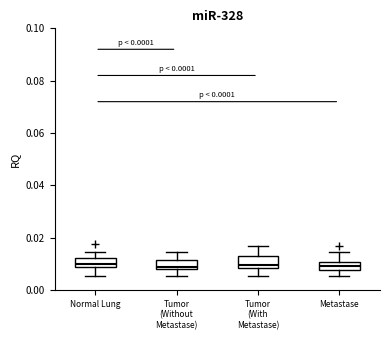

Reading left to right, transcribe this box plot: for each box, give where its median line is, the range the box spans, and where its two whiskers end, as read against the y-axis. The values are not printed on the chart, so give them approximately, as read against the axis.

Normal Lung: median 0.010, box 0.008 to 0.012, whiskers 0.006 to 0.014
Tumor (Without Metastase): median 0.008 (just above the box's lower edge), box 0.008 to 0.012, whiskers 0.006 to 0.014
Tumor (With Metastase): median 0.010, box 0.008 to 0.012, whiskers 0.006 to 0.016
Metastase: median 0.010 (inside the box), box 0.008 to 0.010, whiskers 0.006 to 0.014